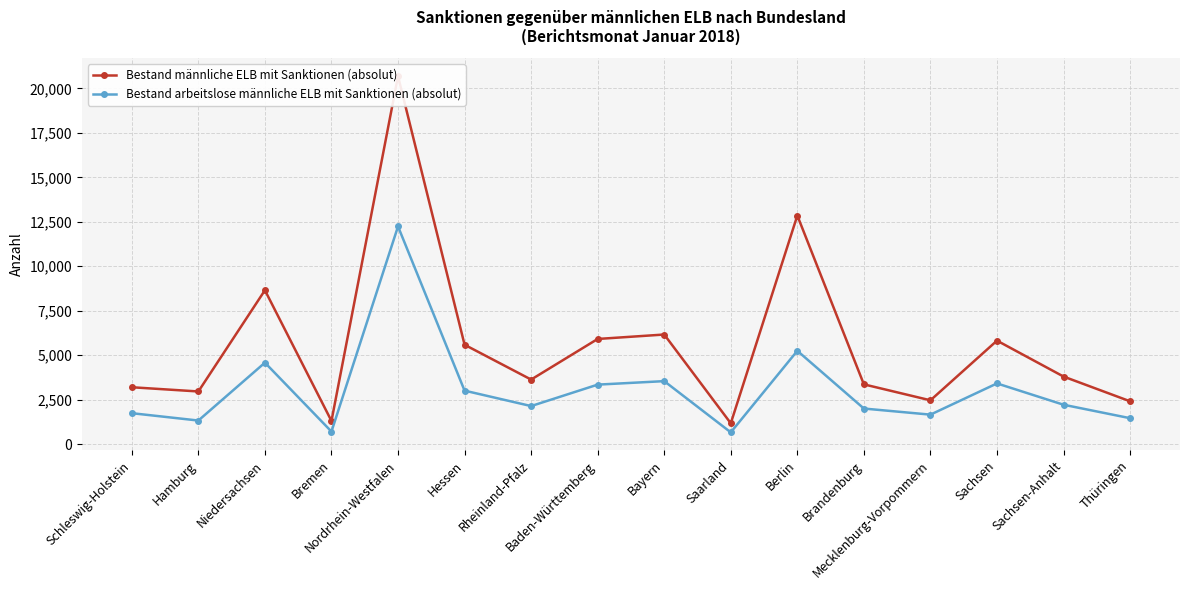

Between Rheinland-Pfalz and Sachsen-Anhalt, which is larger?

Sachsen-Anhalt